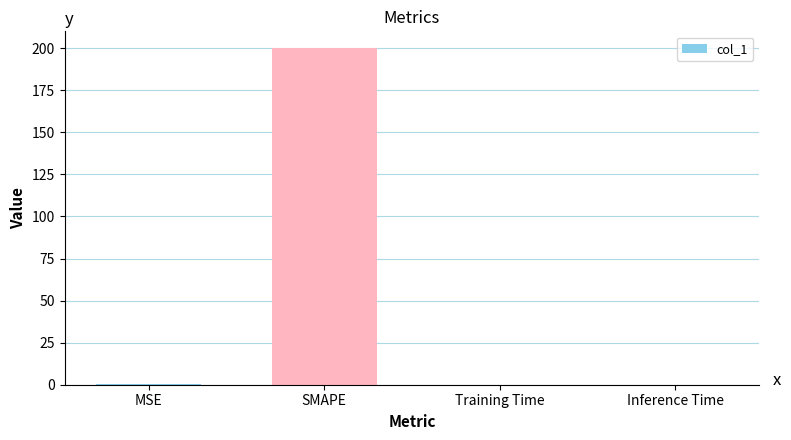

Are the bars horizontal?

No